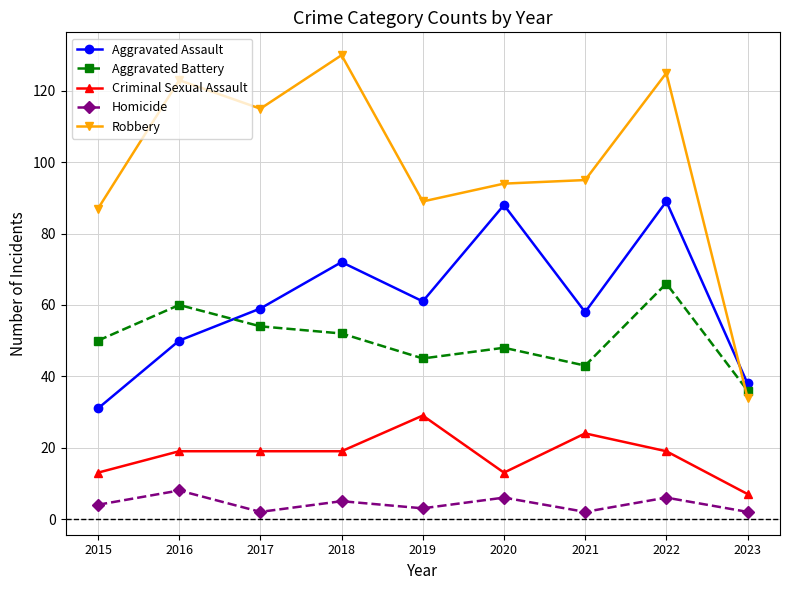

What is the value of the Homicide point at the 2nd from the left?

8